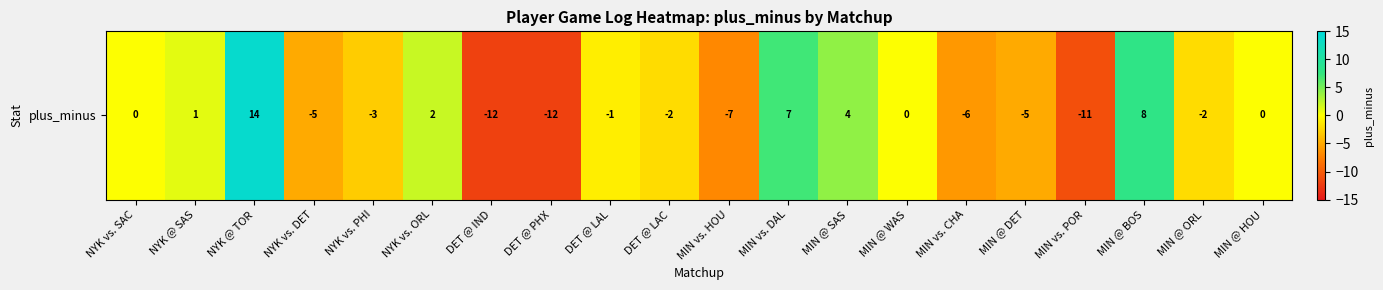

The chart shows a value of 0 at NYK vs. SAC. True or false?

True